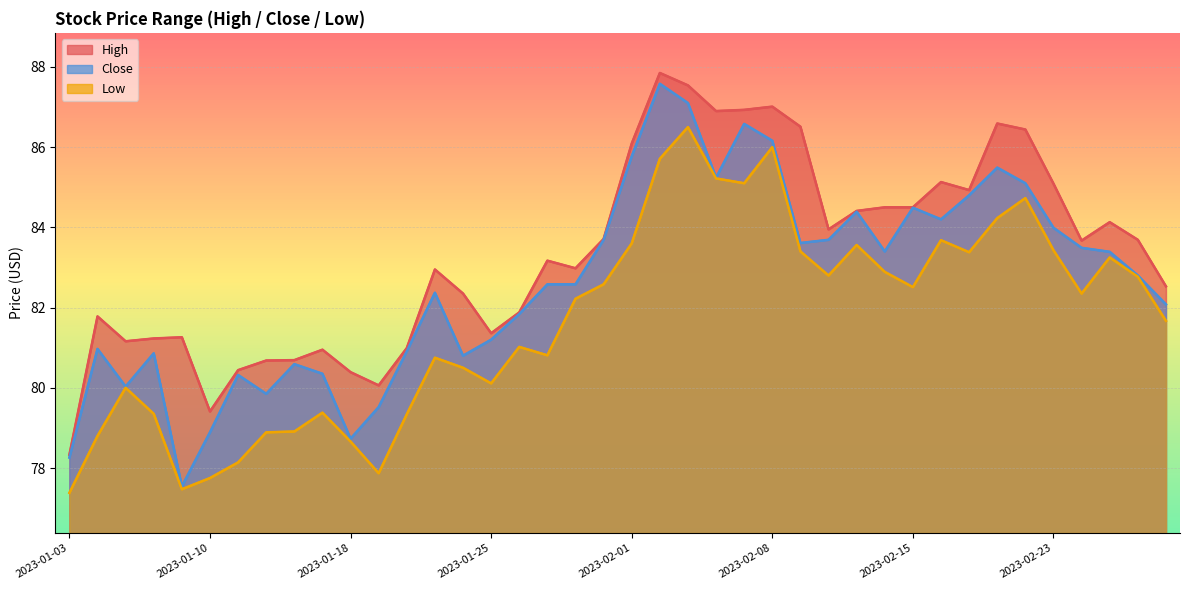

Which category has the highest value in the Close series?

2023-02-02